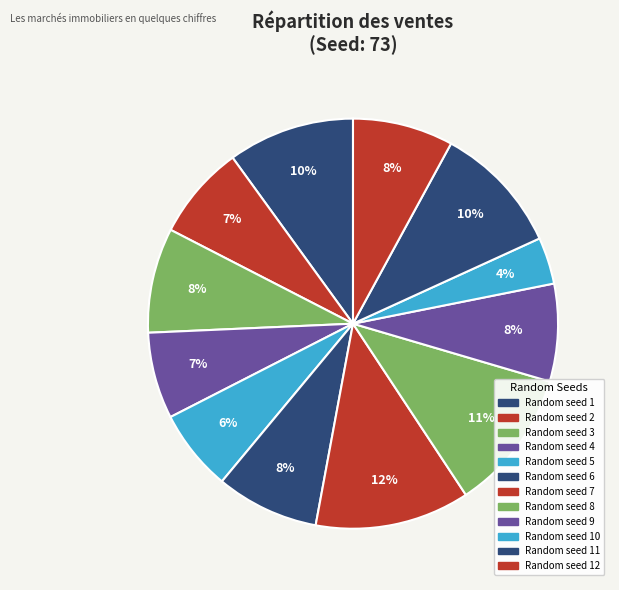

What is the smallest slice in the pie chart?

10